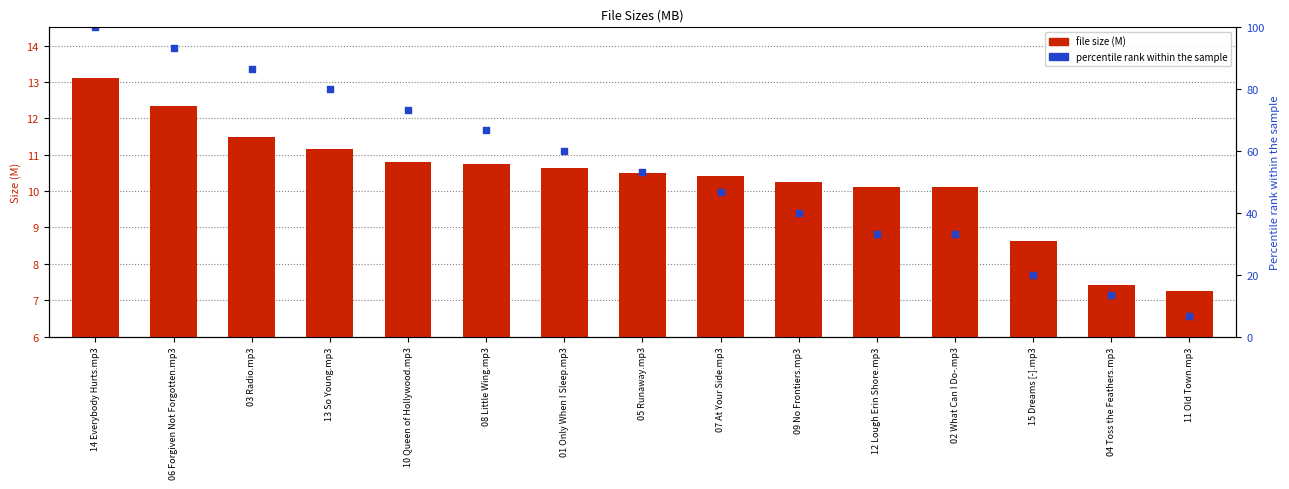

Which series reaches the minimum Y coordinate?

file size (M)